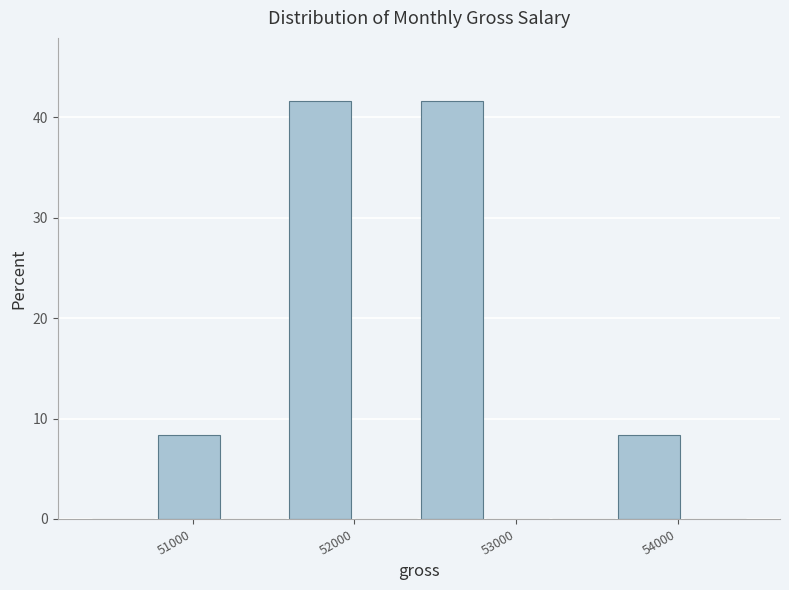

How tall is the bar that spans 50800 to 51200 on the x-axis? Neither the bar edges nor the heights are printed on the chart, so give them approximately, as read against the axes.

8